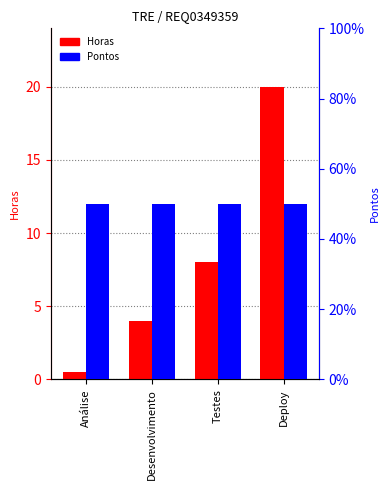

How many groups of bars are there?

4